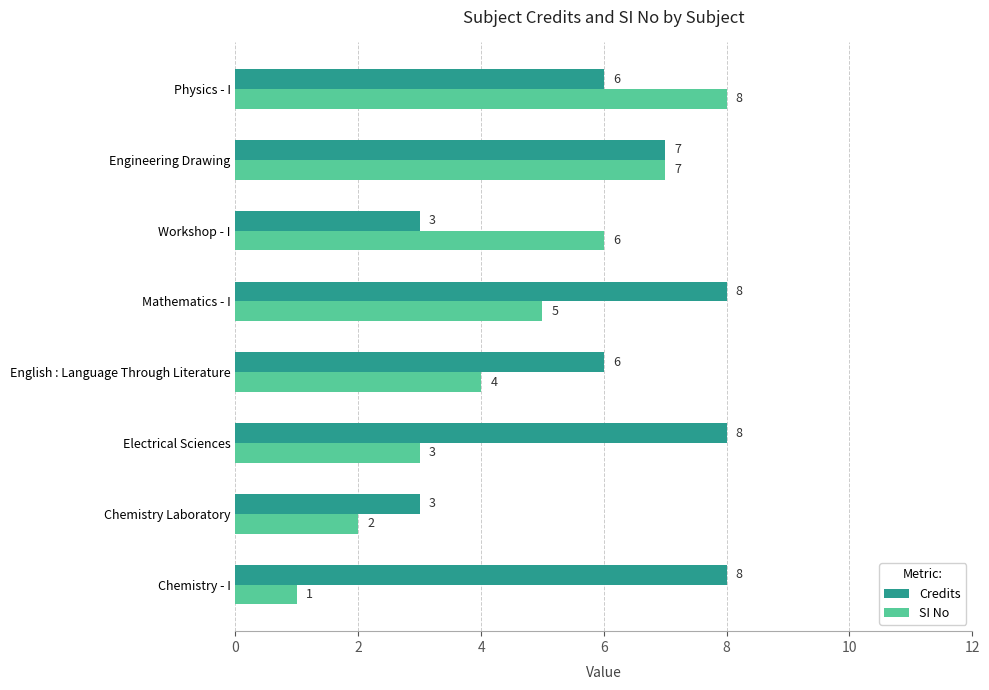

How many distinct data groups are displayed?

2